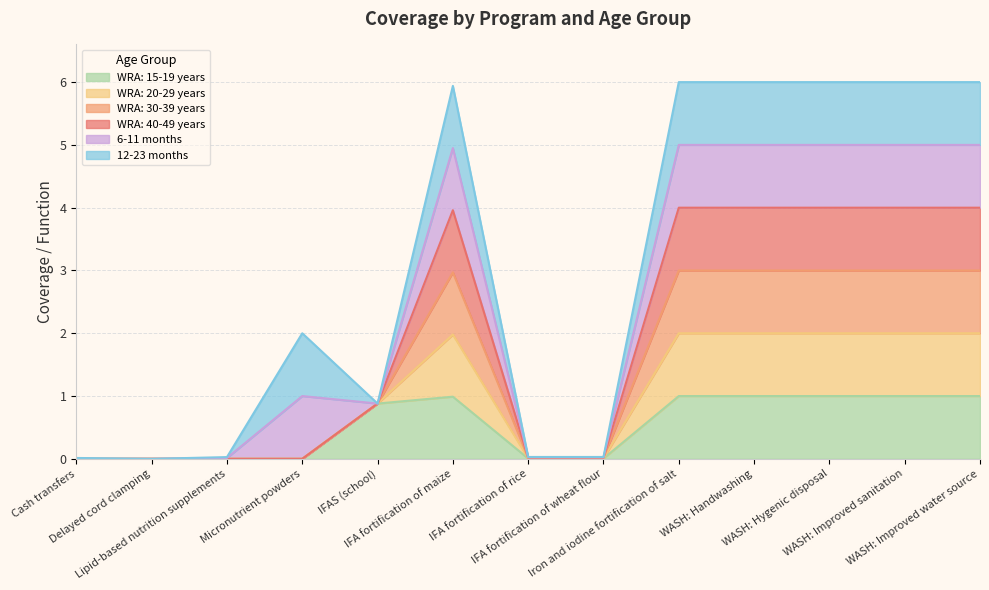

Is it true that WRA: 15-19 years equals 0.0 at Micronutrient powders?

True